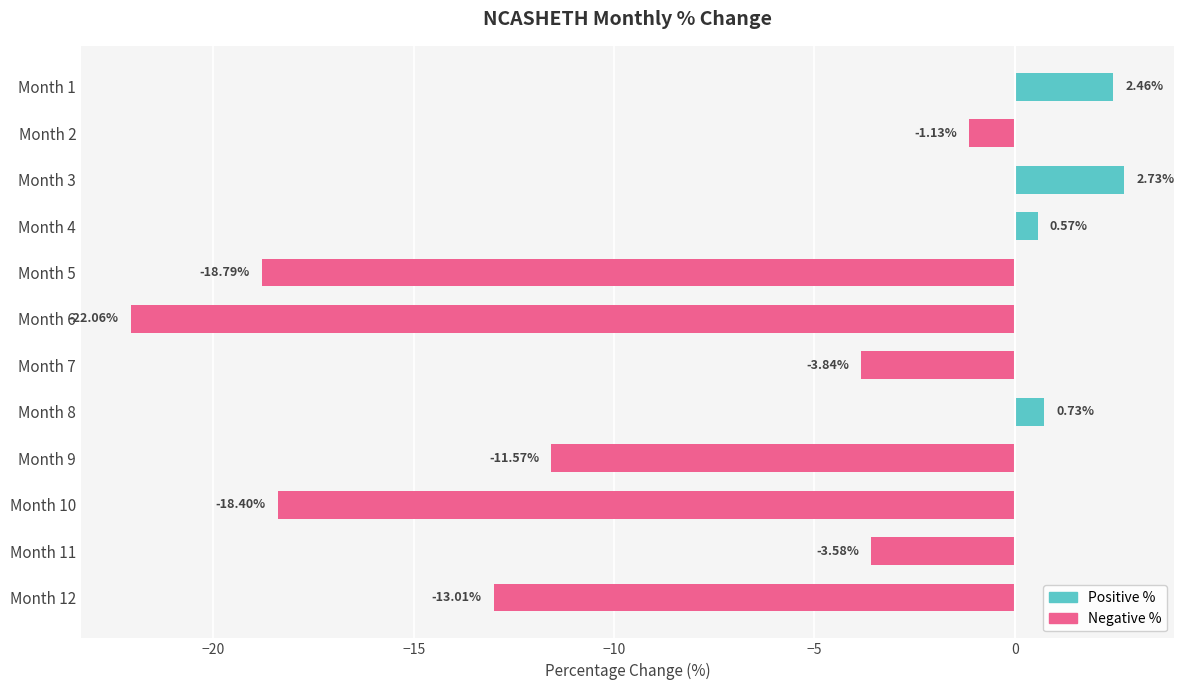

What is the sum of the Positive % values at Month 3 and Month 5?

2.7